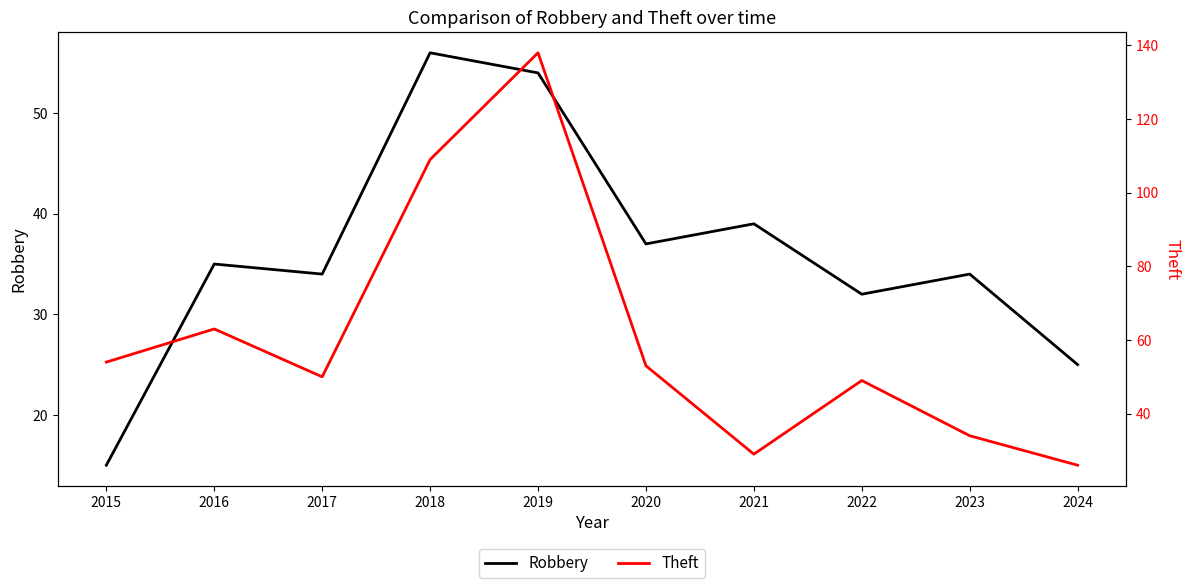

What is the maximum value shown in the chart?

138